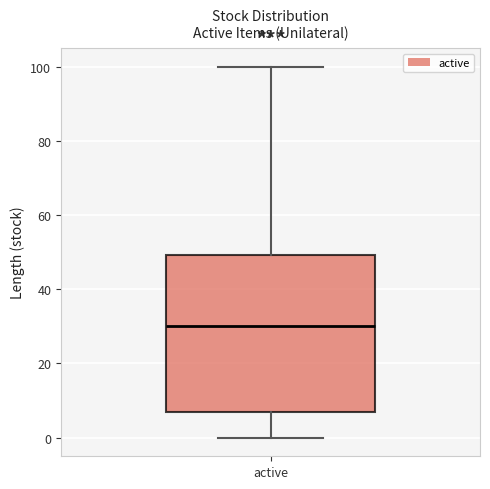

Transcribe this box plot: give where the median line is, the range the box spans, and where the two whiskers end, as read against the y-axis. The values are not printed on the chart, so give them approximately, as read against the axis.

median 30, box 8 to 50, whiskers 0 to 100